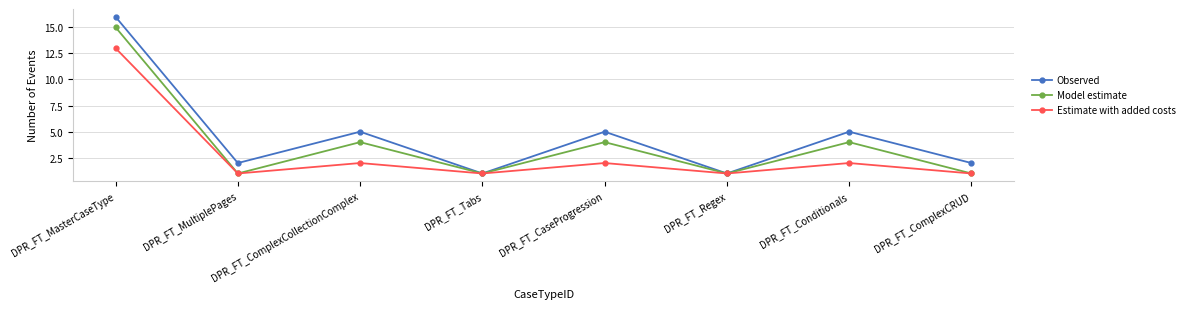

Between DPR_FT_CaseProgression and DPR_FT_Regex, which series saw the biggest shift?

Observed